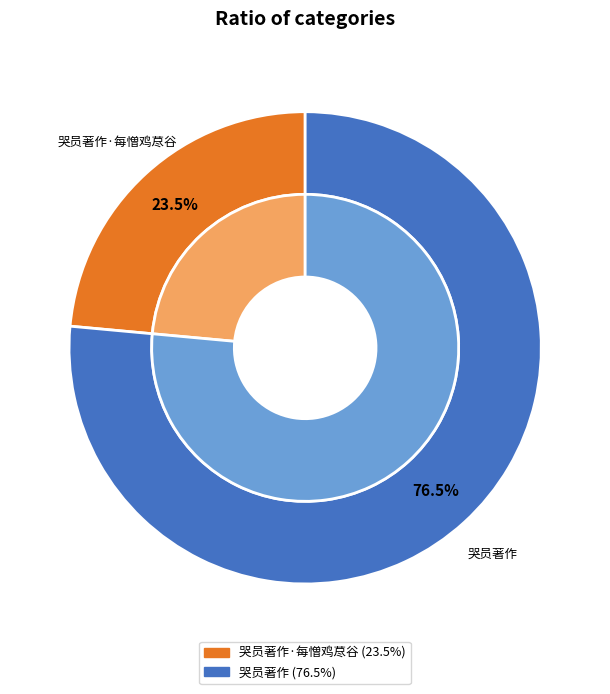

Does any single category account for the majority?

Yes